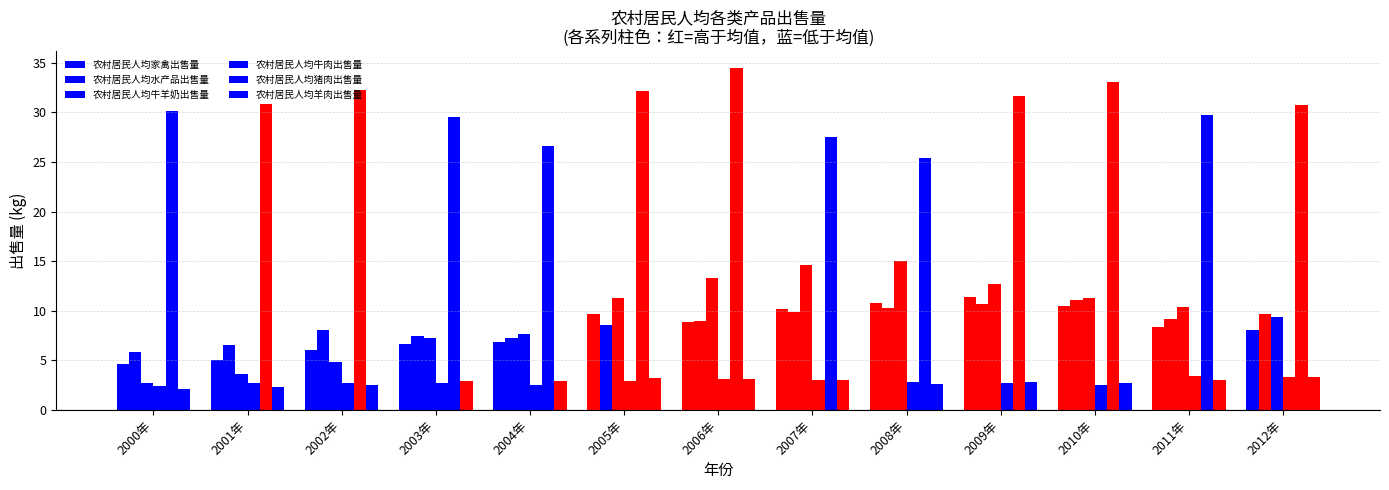

How many categories are shown in the chart?

13